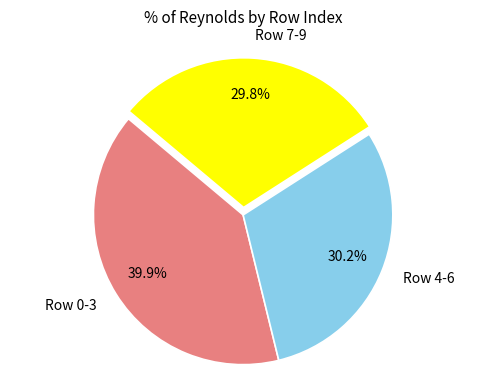

How many slices are in this pie chart?

3